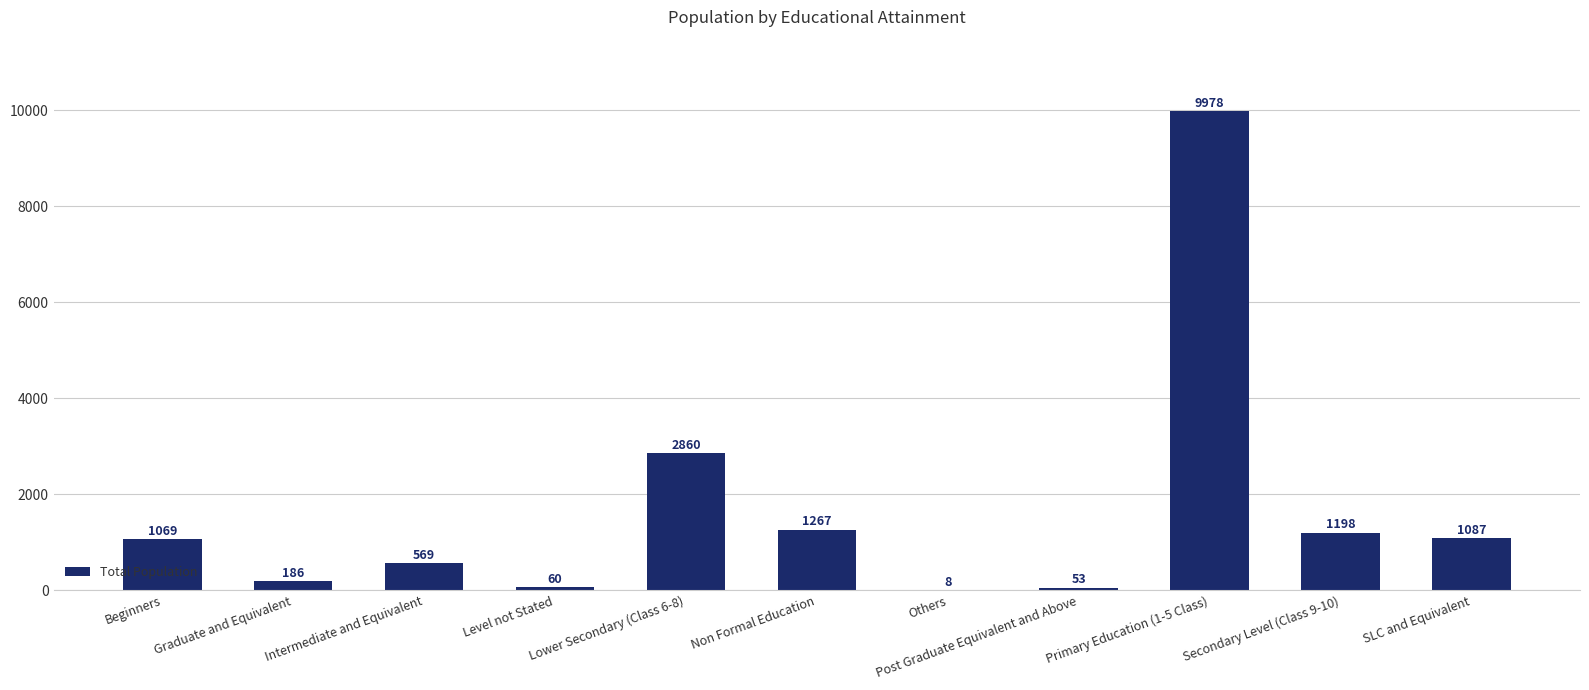

How many data points does each series have?

11